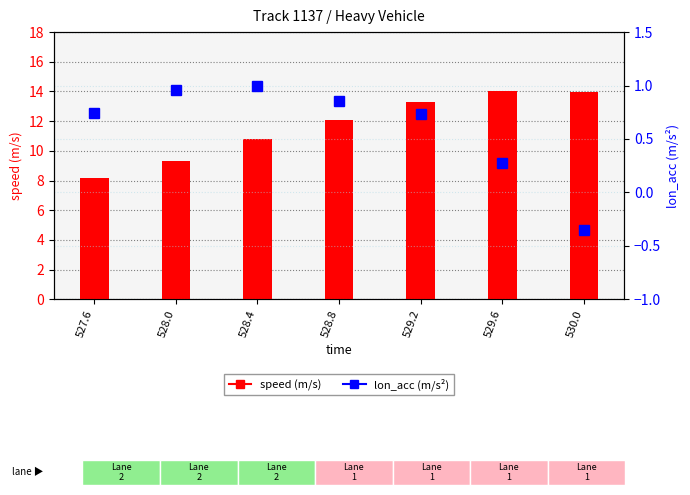

Where is lon_acc (m/s²) nearest to the value 0?

529.6